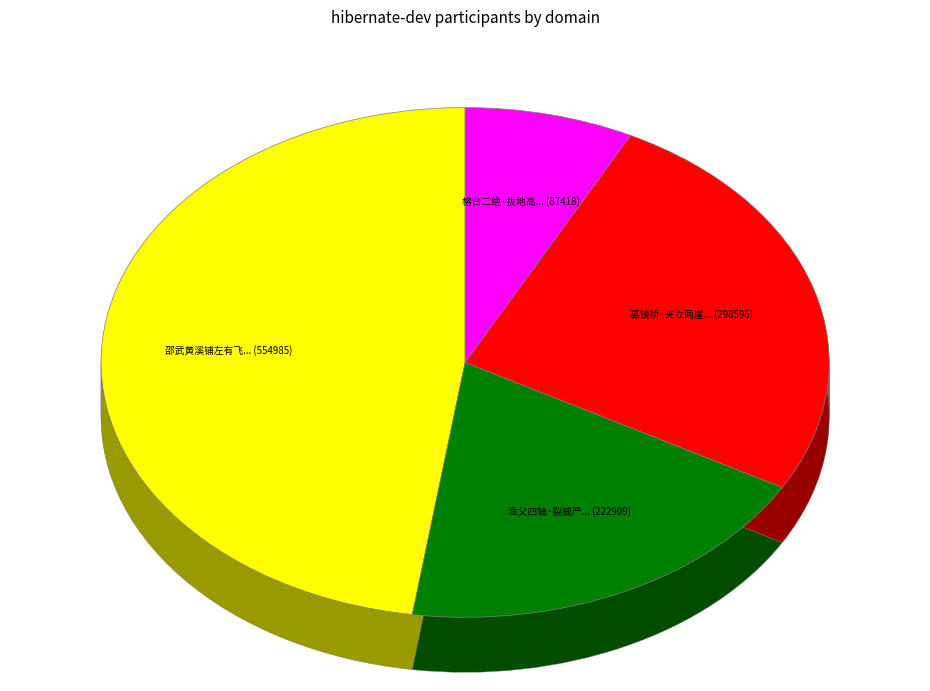

Which category has the biggest portion of the pie?

邵武黄溪铺左有飞瀑数十丈悬石崖如布